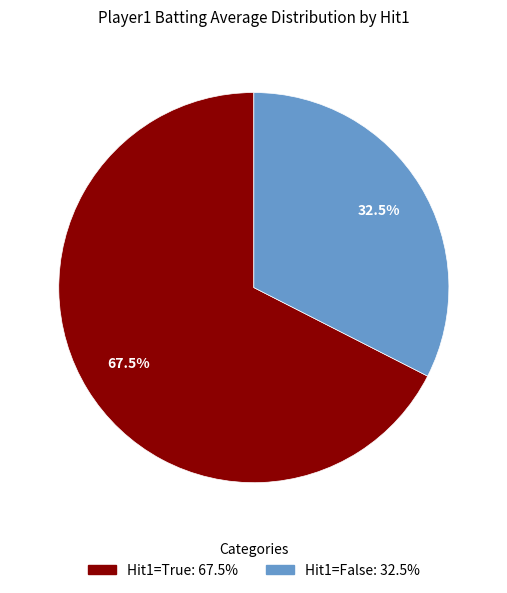

Is there any slice that represents more than half of the pie?

Yes